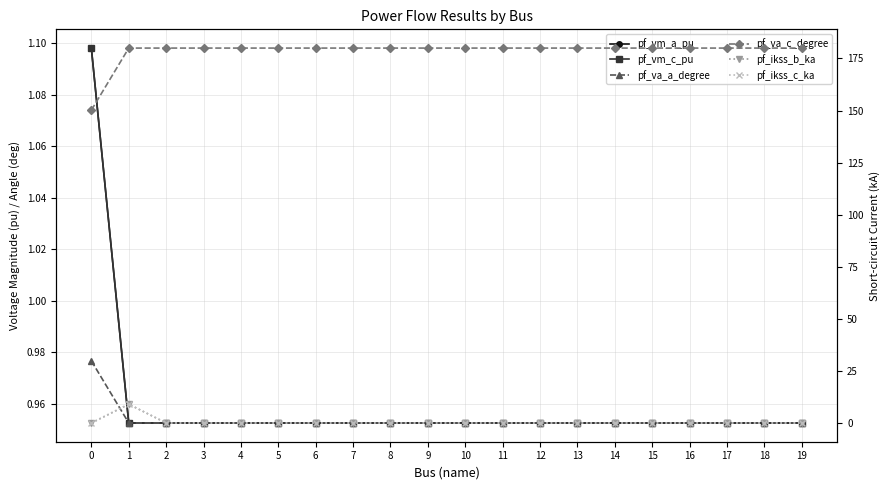

Is the value of pf_vm_c_pu at 6 greater than the value of pf_va_c_degree at 8?

No